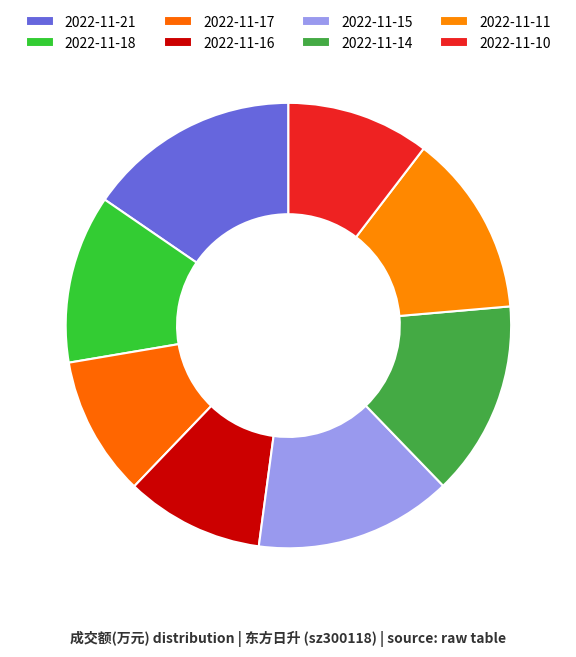

To the nearest percent, what is the combined percentage of 2022-11-14 and 2022-11-11?

27%